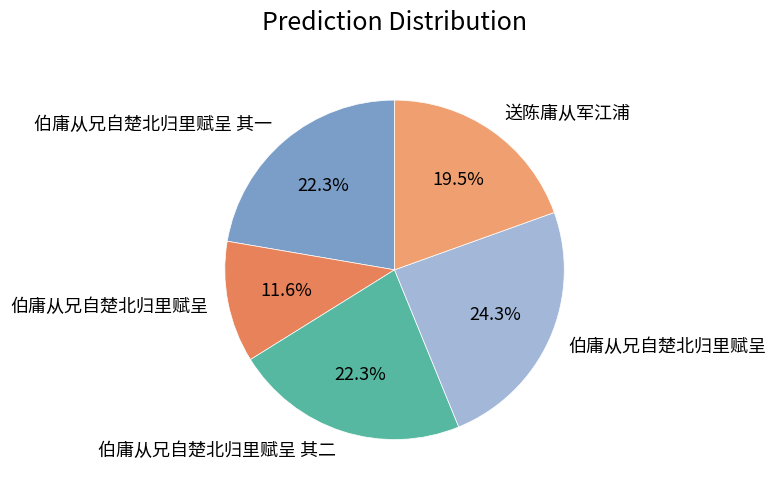

How many slices are in this pie chart?

5